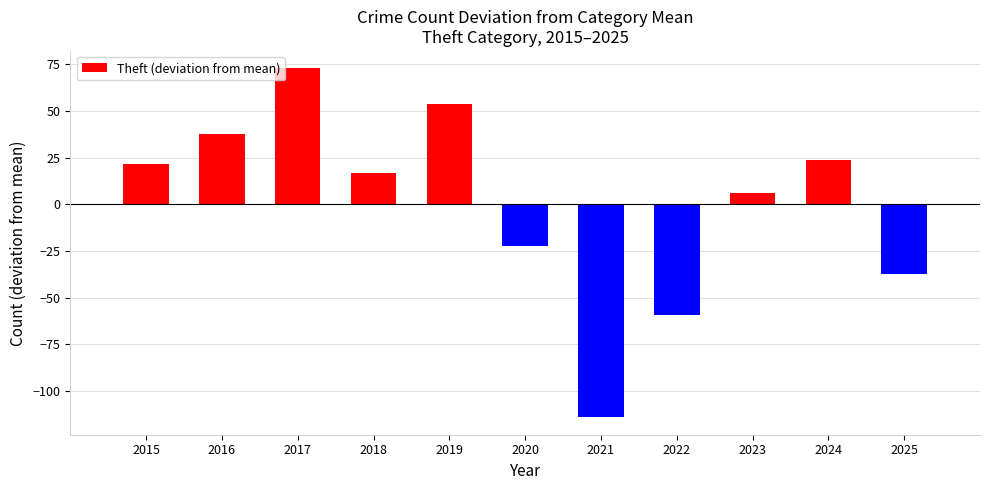

Rank the categories by value from lowest to highest.

2021, 2022, 2025, 2020, 2023, 2018, 2015, 2024, 2016, 2019, 2017